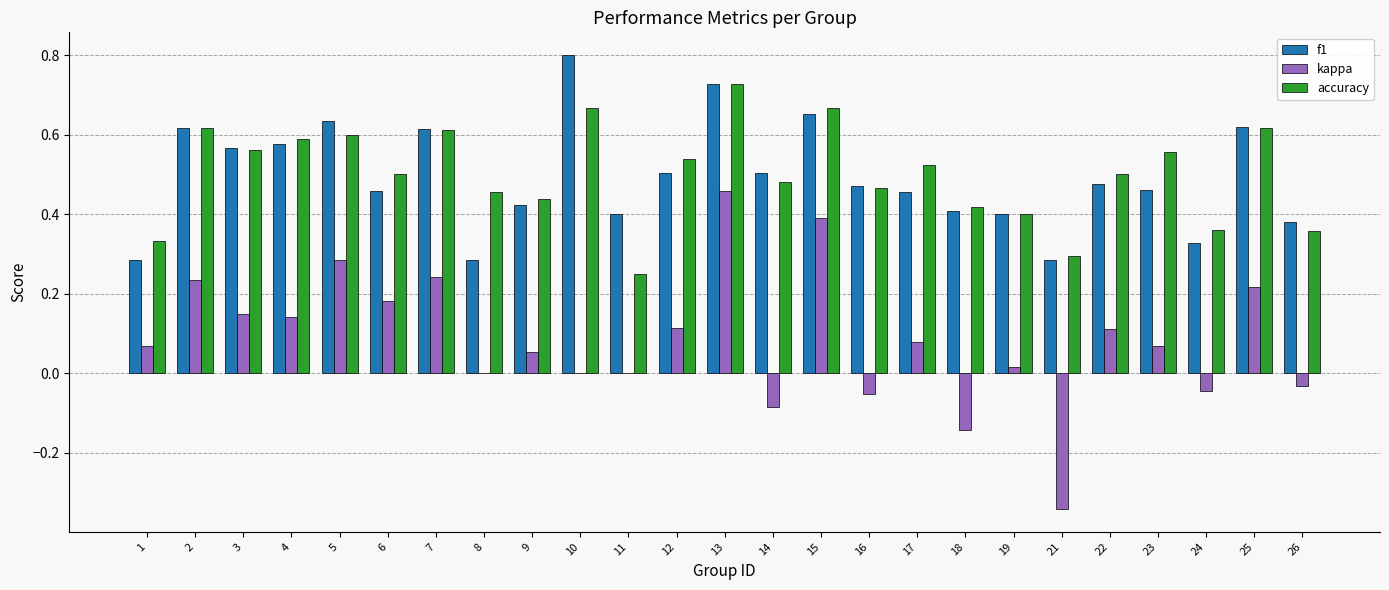

Between 10 and 23, which series saw the biggest shift?

f1